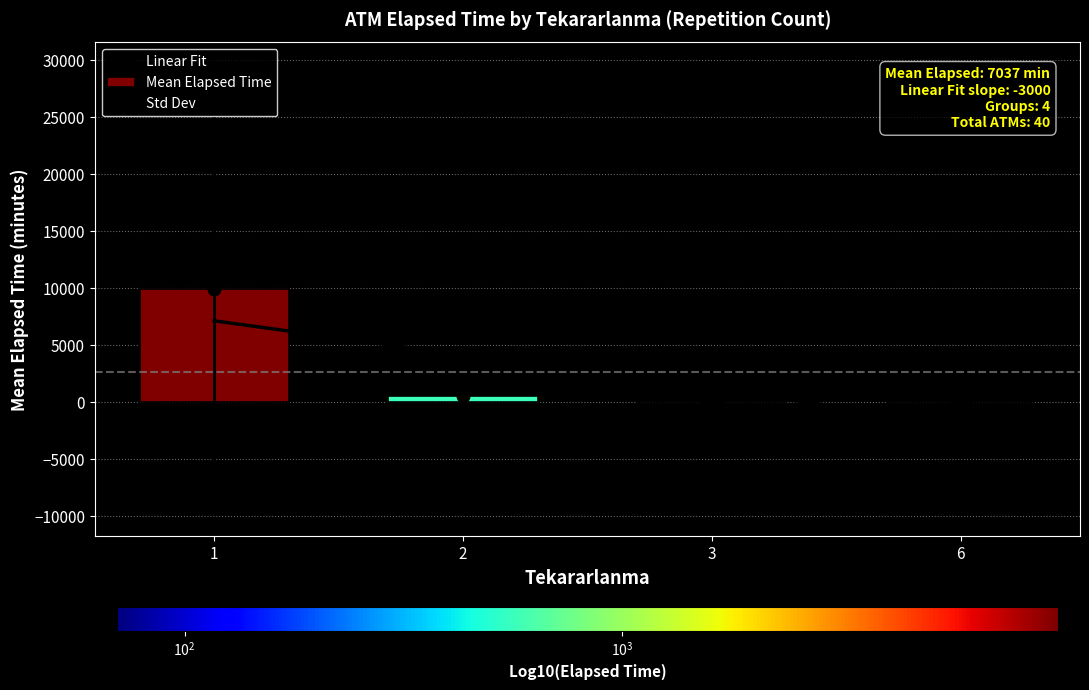

What is the approximate value of Mean Elapsed Time at 3?

92.0